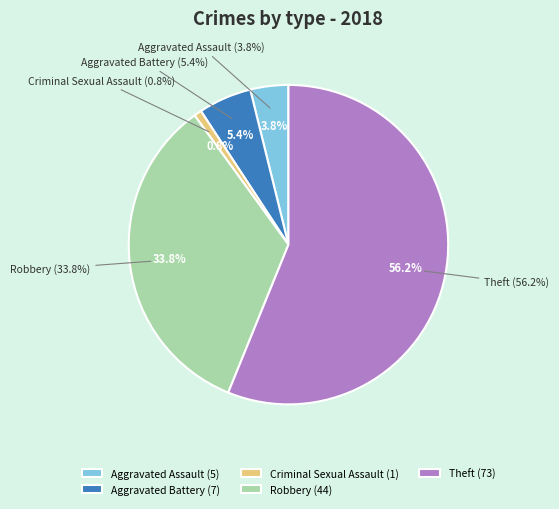

What portion of the pie excludes Theft?

43.8%